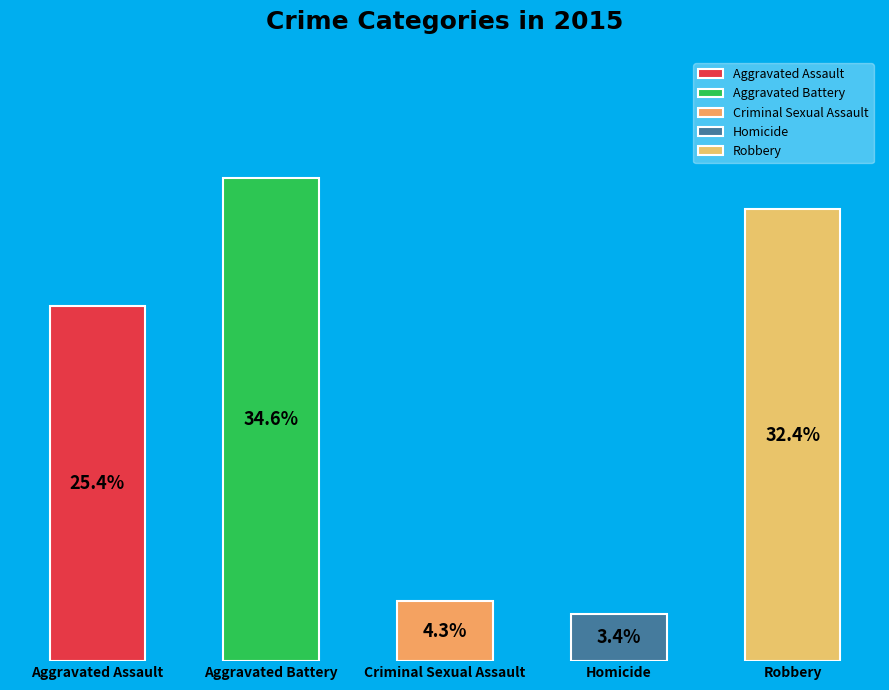

Rank the categories by value from lowest to highest.

Homicide, Criminal Sexual Assault, Aggravated Assault, Robbery, Aggravated Battery